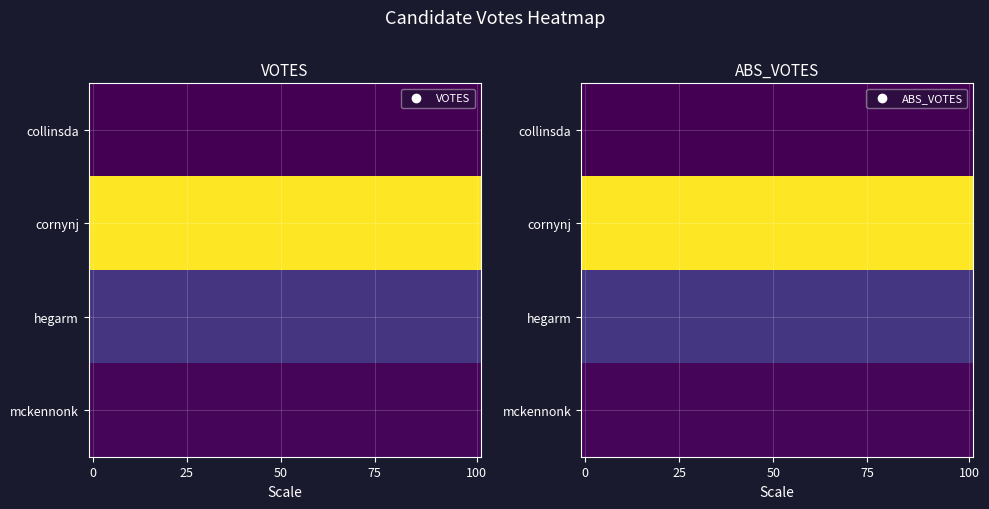

Read the hegarm value at 1, to the nearest 50.

650